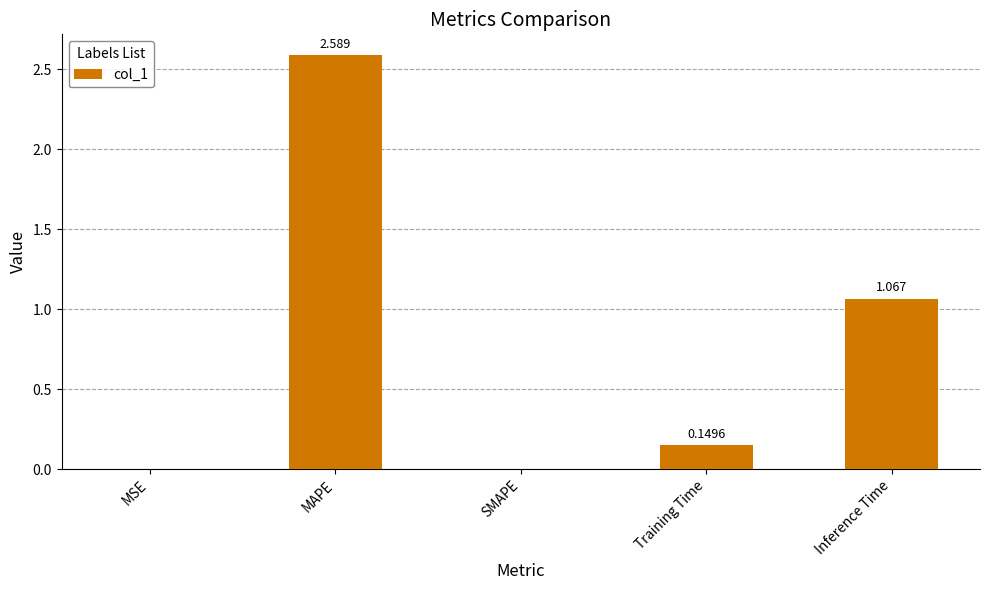

Are the bars horizontal?

No